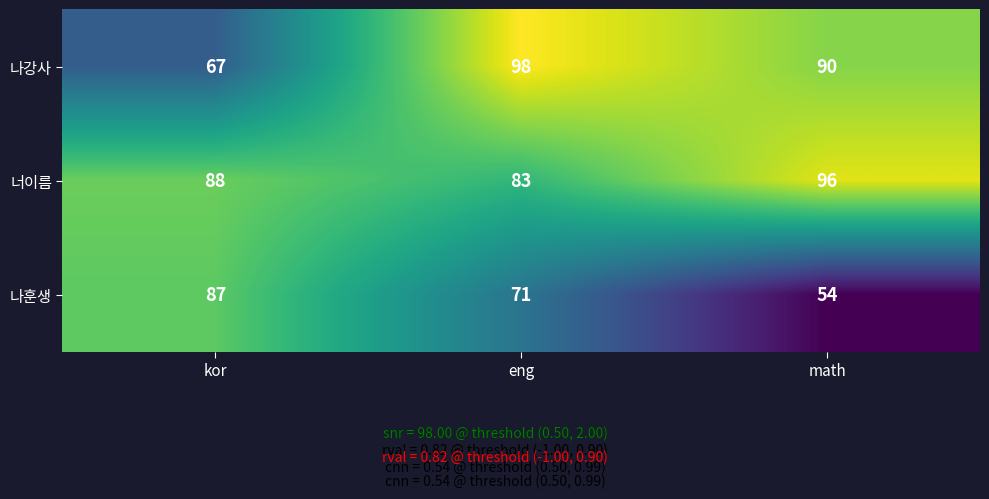

How many categories are shown in the chart?

3